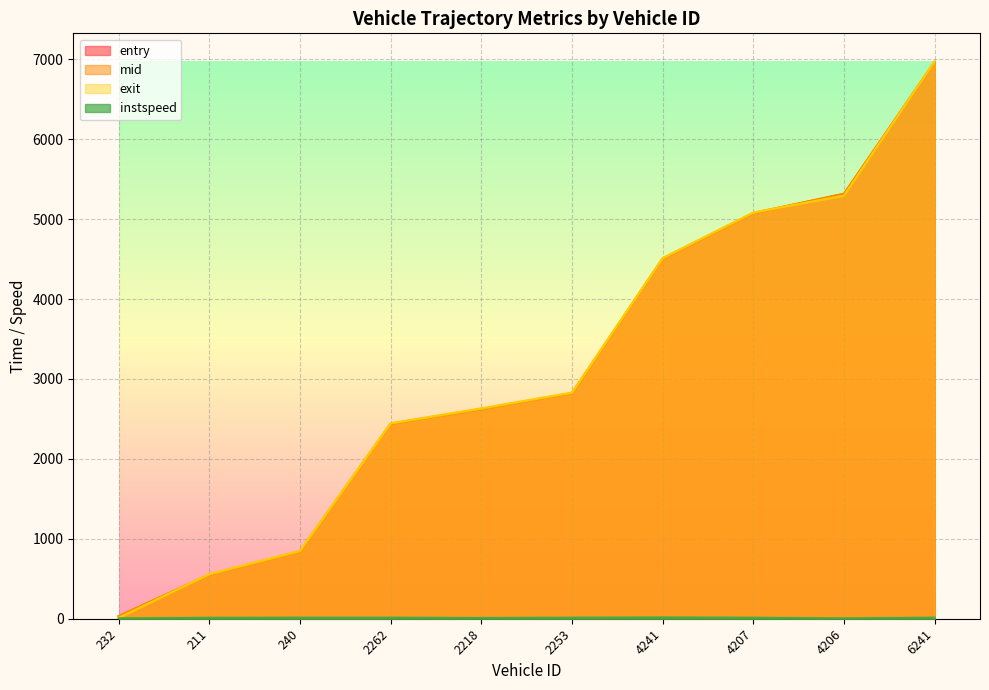

True or false: exit has more than 1 points higher than both neighbors.

False